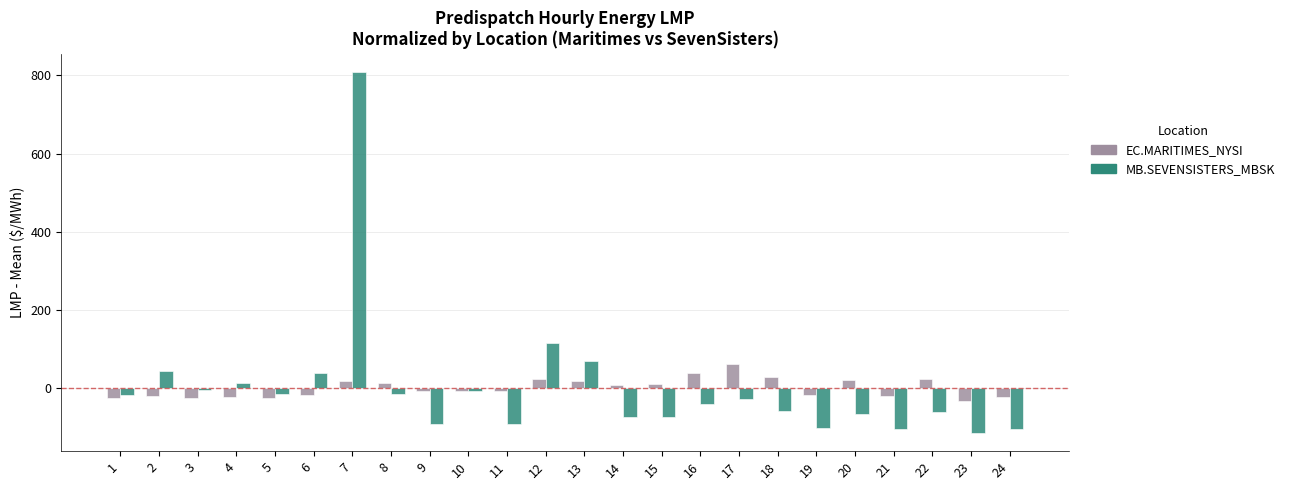

Which label corresponds to the largest value in the chart?

7